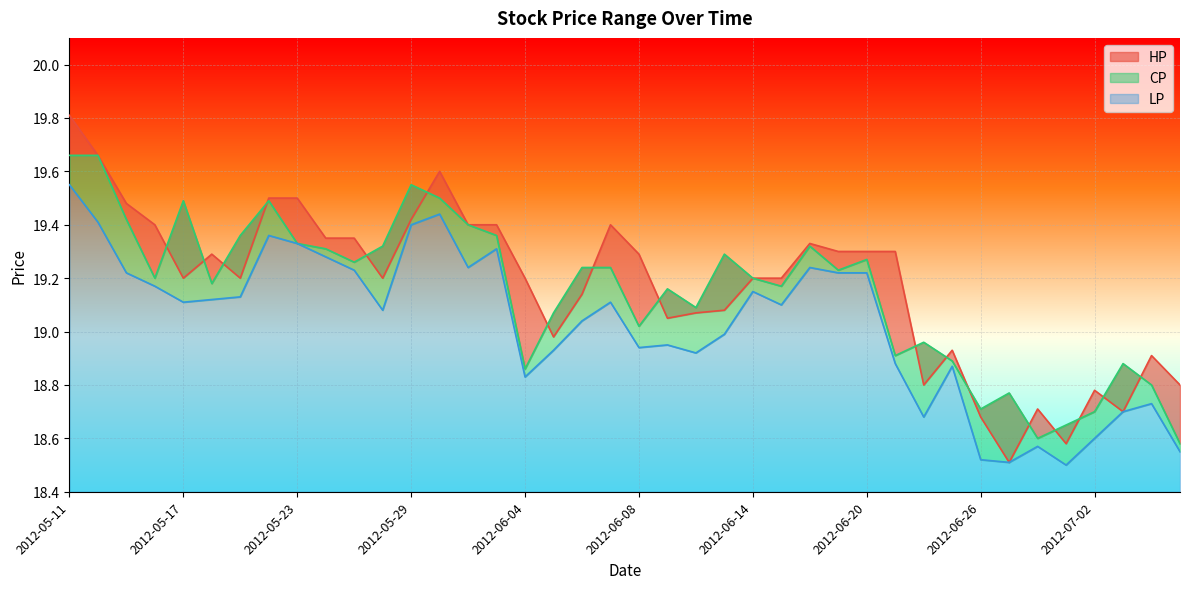

Rank the series by their average value, from lowest to highest.

LP, CP, HP